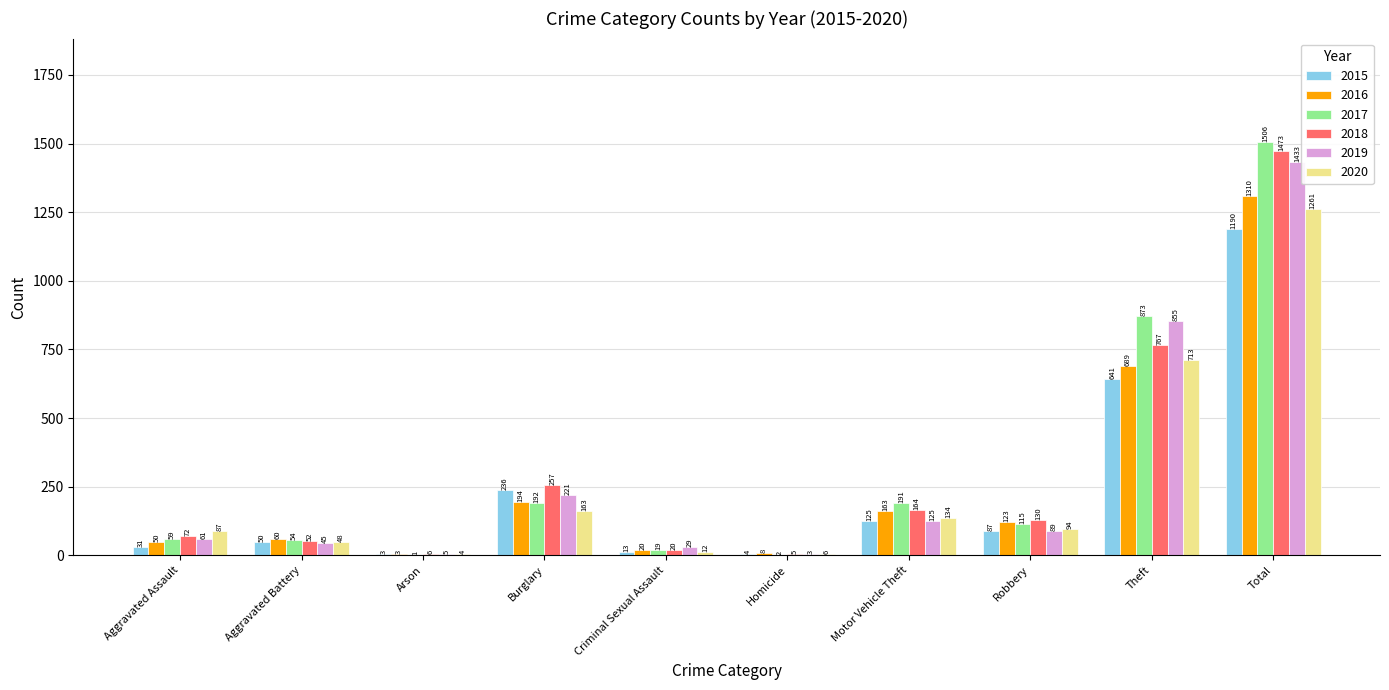

Reading left to right, transcribe all the data shown in this chart.

2015: Aggravated Assault=31	Aggravated Battery=50	Arson=3	Burglary=236	Criminal Sexual Assault=13	Homicide=4	Motor Vehicle Theft=125	Robbery=87	Theft=641	Total=1190
2016: Aggravated Assault=50	Aggravated Battery=60	Arson=3	Burglary=194	Criminal Sexual Assault=20	Homicide=8	Motor Vehicle Theft=163	Robbery=123	Theft=689	Total=1310
2017: Aggravated Assault=59	Aggravated Battery=54	Arson=1	Burglary=192	Criminal Sexual Assault=19	Homicide=2	Motor Vehicle Theft=191	Robbery=115	Theft=873	Total=1506
2018: Aggravated Assault=72	Aggravated Battery=52	Arson=6	Burglary=257	Criminal Sexual Assault=20	Homicide=5	Motor Vehicle Theft=164	Robbery=130	Theft=767	Total=1473
2019: Aggravated Assault=61	Aggravated Battery=45	Arson=5	Burglary=221	Criminal Sexual Assault=29	Homicide=3	Motor Vehicle Theft=125	Robbery=89	Theft=855	Total=1433
2020: Aggravated Assault=87	Aggravated Battery=48	Arson=4	Burglary=163	Criminal Sexual Assault=12	Homicide=6	Motor Vehicle Theft=134	Robbery=94	Theft=713	Total=1261